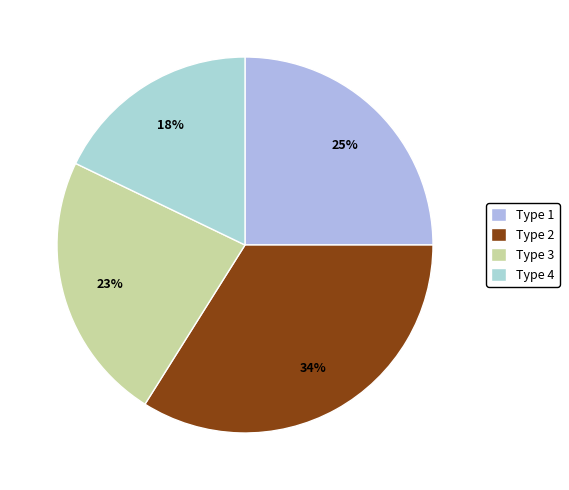

To the nearest percent, what is the difference between the largest and smallest slice percentages?

16%